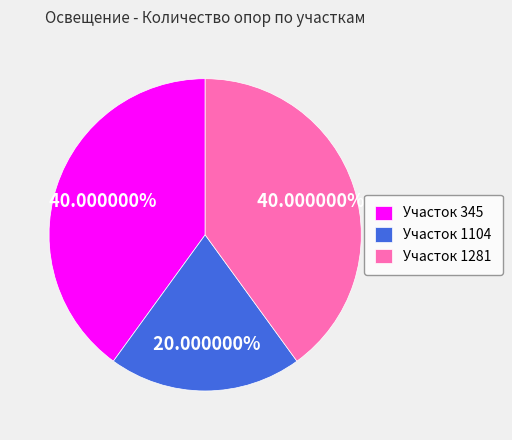

Is Участок 1281 the majority of the pie?

No